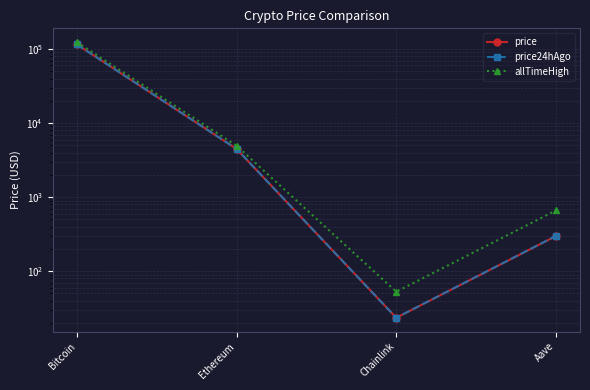

True or false: allTimeHigh and price24hAgo intersect in this chart.

False